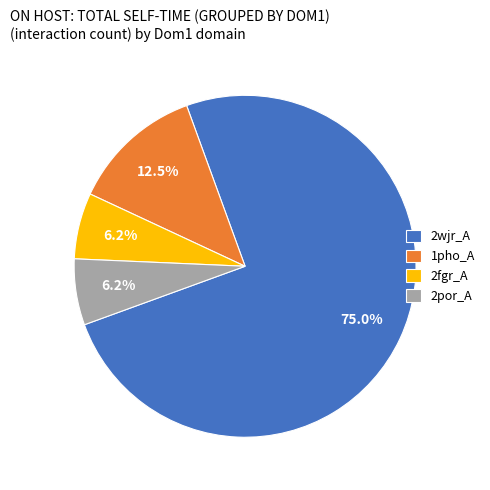

Which slice represents more than half of the pie?

2wjr_A